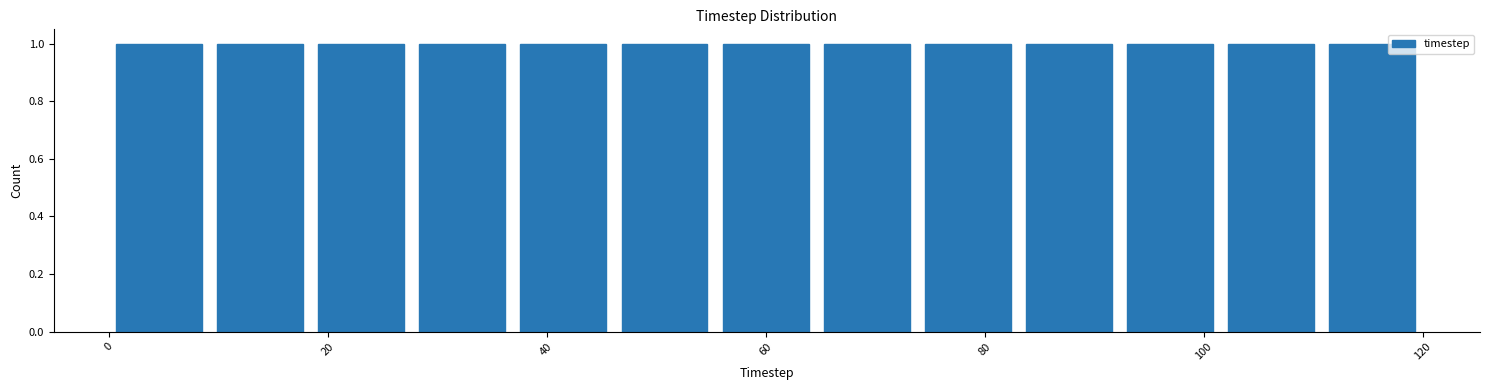

What is the height of the bar covering 92 to 102 on the x-axis? Neither the bar edges nor the heights are printed on the chart, so give them approximately, as read against the axes.

1